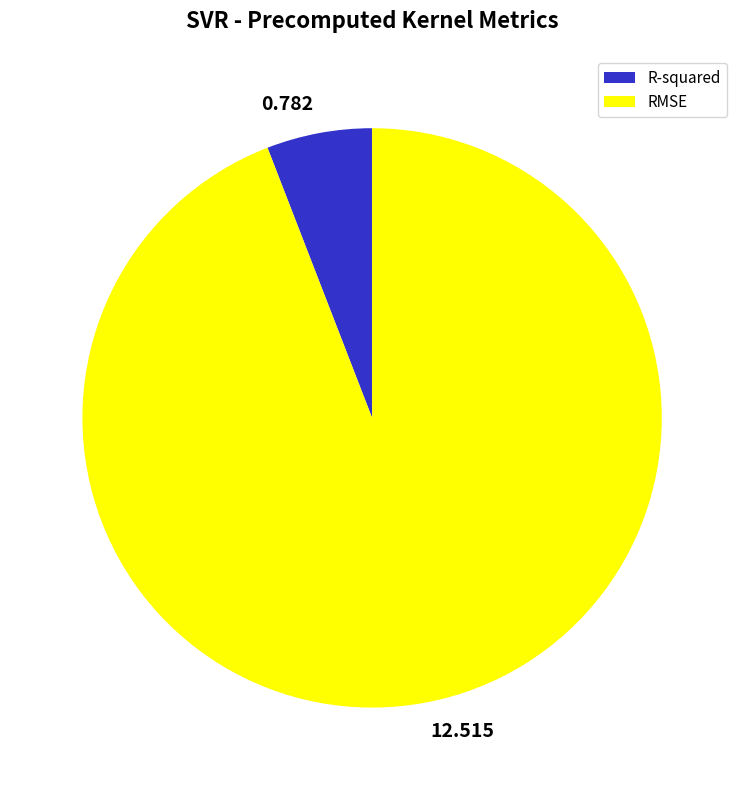

Does any single category account for the majority?

Yes